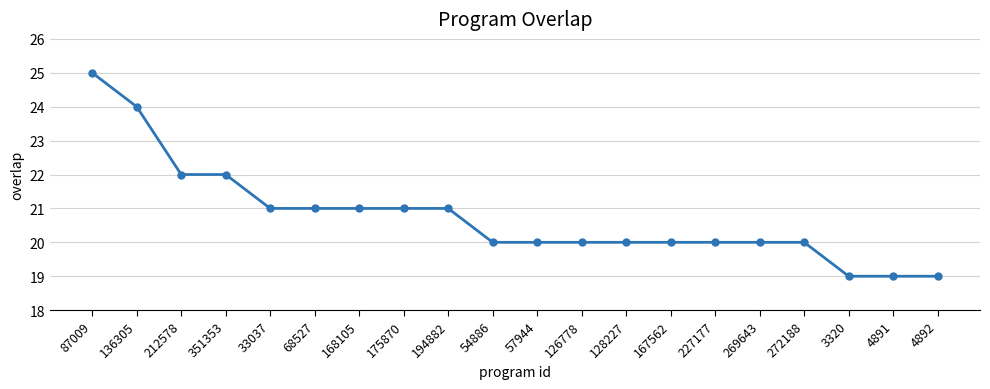

What is the ratio of the value at 33037 to the value at 68527?

1.0